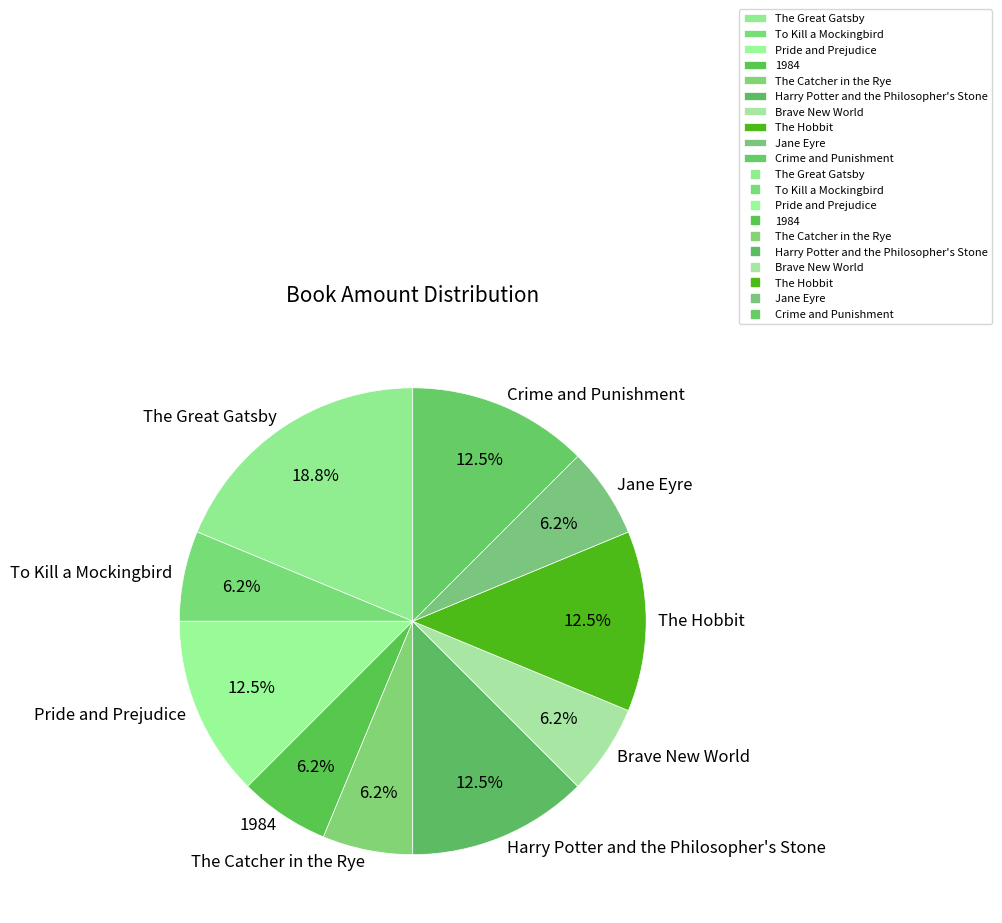

Count the number of slices in the pie.

10